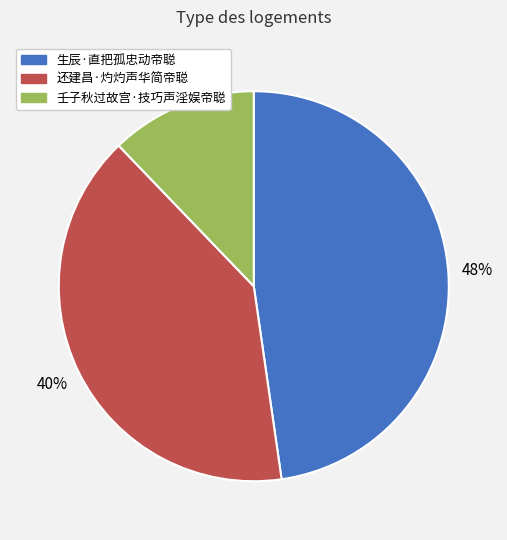

Rank the categories by value from lowest to highest.

壬子秋过故宫·技巧声淫娱帝聪, 还建昌·灼灼声华简帝聪, 生辰·直把孤忠动帝聪